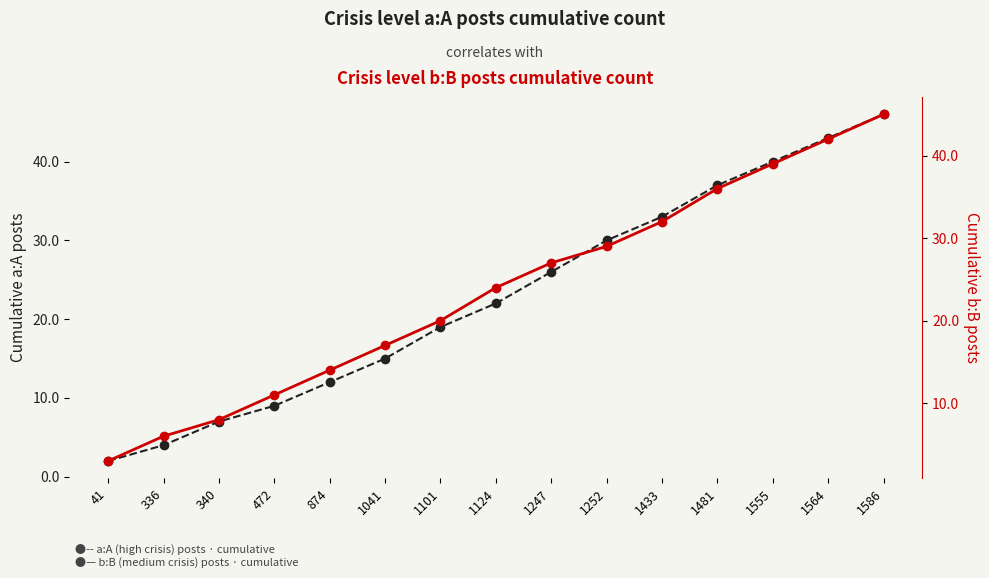

At 1247, list the series in order from largest to smallest.

b:B crisis level posts · cumulative count, a:A crisis level posts · cumulative count